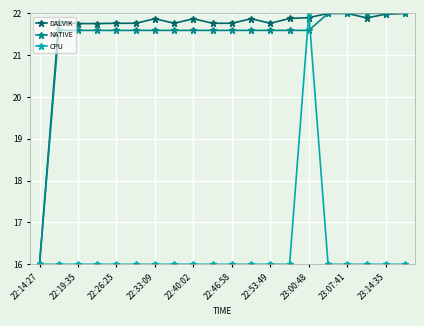

Reading left to right, what are all the values shown in this chart?

DALVIK: 16.0	21.8	21.8	21.8	21.8	21.8	21.9	21.8	21.9	21.8	21.8	21.9	21.8	21.9	21.9	22.0	22.0	21.9	22.0	22.0
NATIVE: 16.0	21.6	21.6	21.6	21.6	21.6	21.6	21.6	21.6	21.6	21.6	21.6	21.6	21.6	21.6	22.0	22.0	22.0	22.0	22.0
CPU: 16.0	16.0	16.0	16.0	16.0	16.0	16.0	16.0	16.0	16.0	16.0	16.0	16.0	16.0	22.0	16.0	16.0	16.0	16.0	16.0